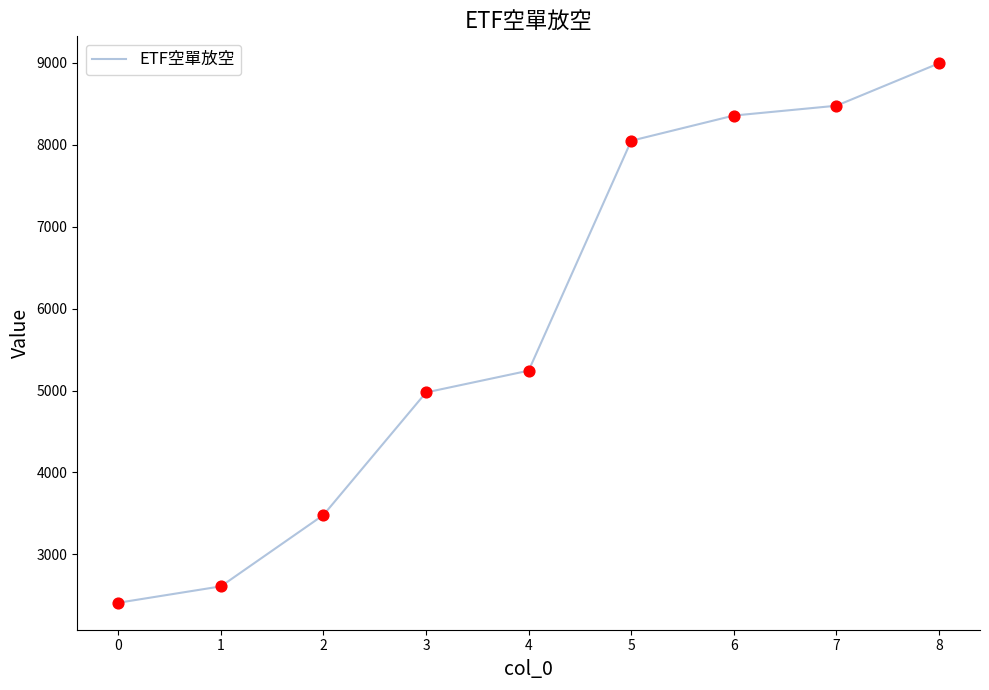

What is the change in value from 4 to 7?

+3235